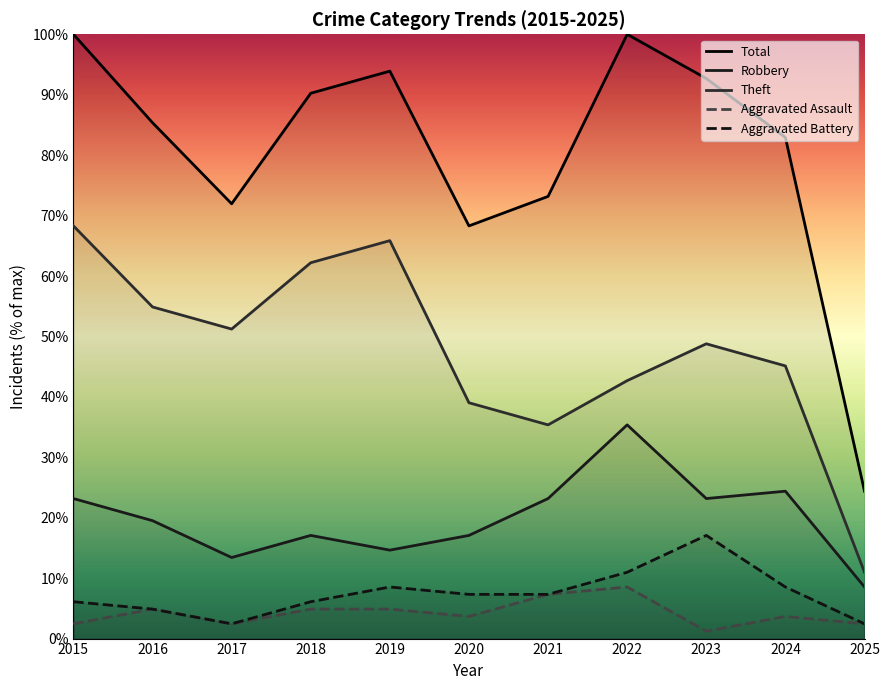

What is the difference between the second highest and second lowest values in the Aggravated Assault series?

4.9